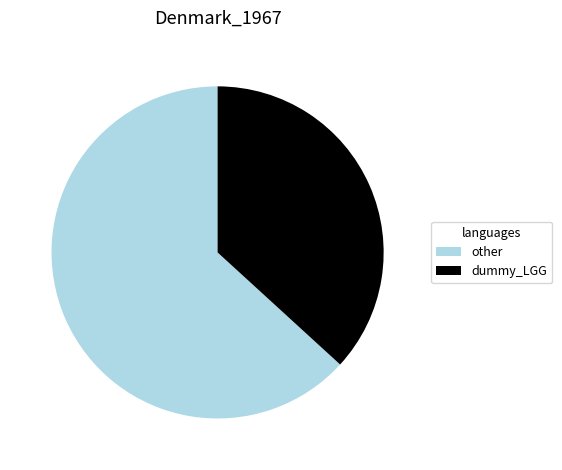

Rank the categories by value from highest to lowest.

other, dummy_LGG